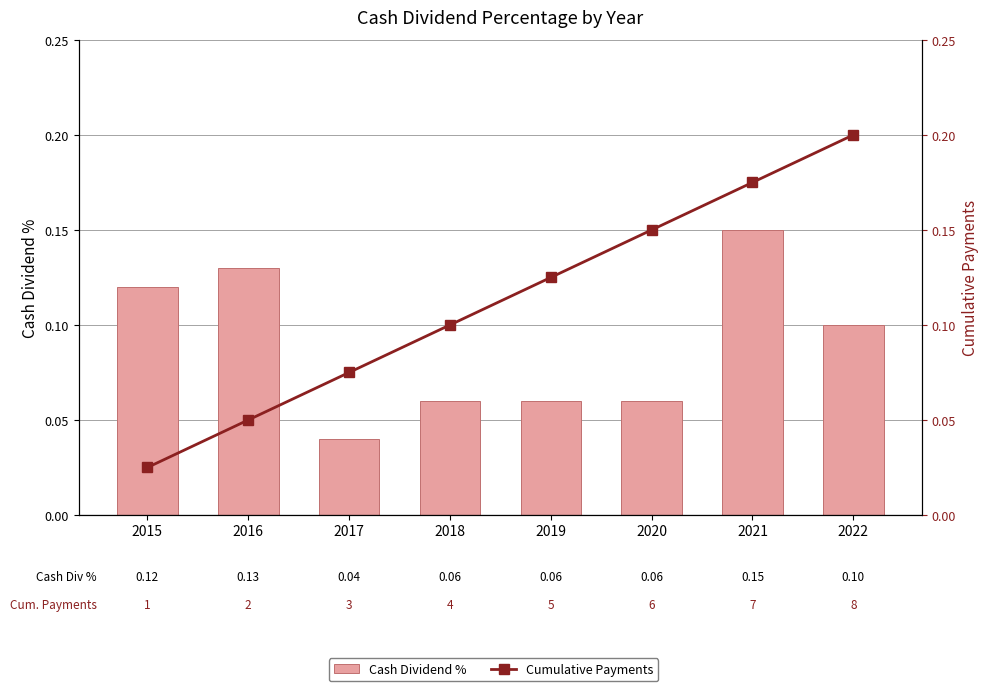

What is the maximum value shown in the chart?

0.2